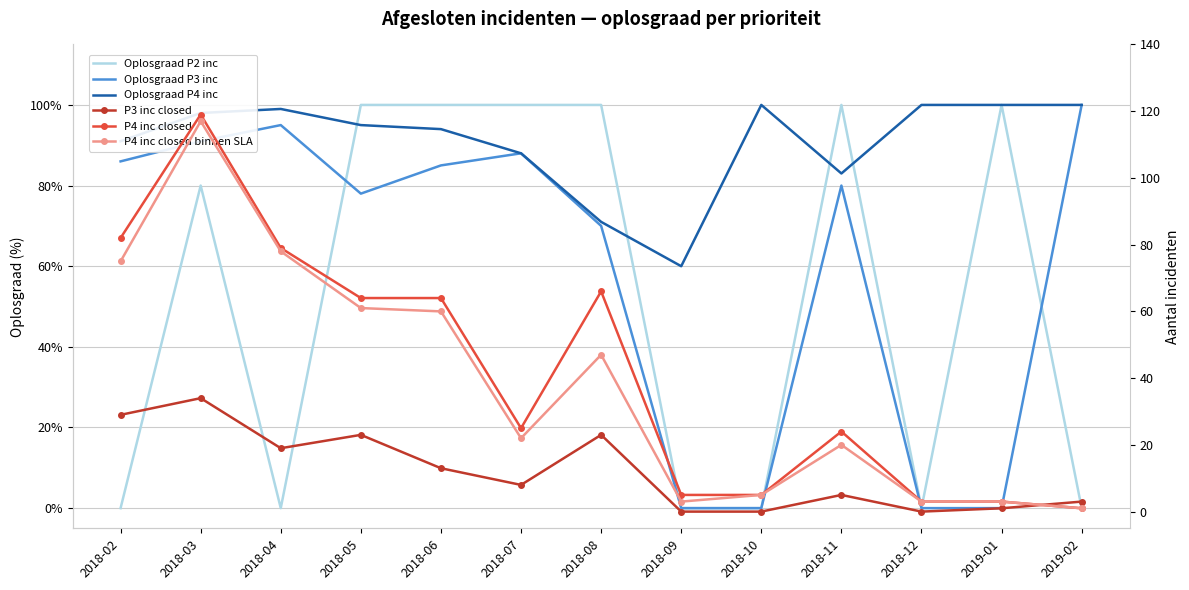

True or false: Oplosgraad P4 inc and P4 inc closed binnen SLA intersect in this chart.

True